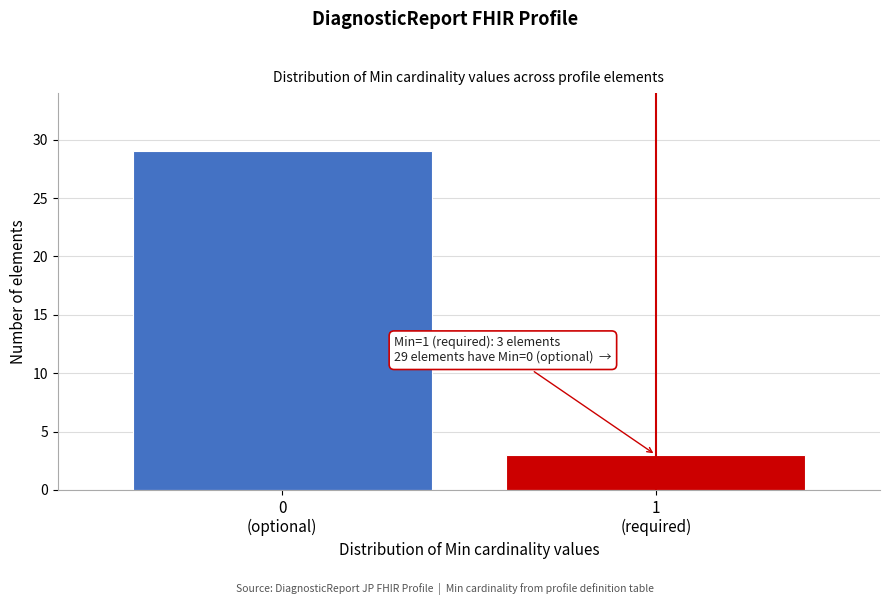

What is the value of the 2nd bar from the left?

3